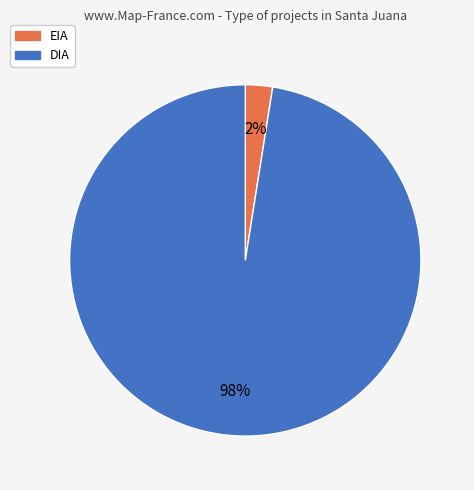

Is it true that EIA is 9% of the pie?

False